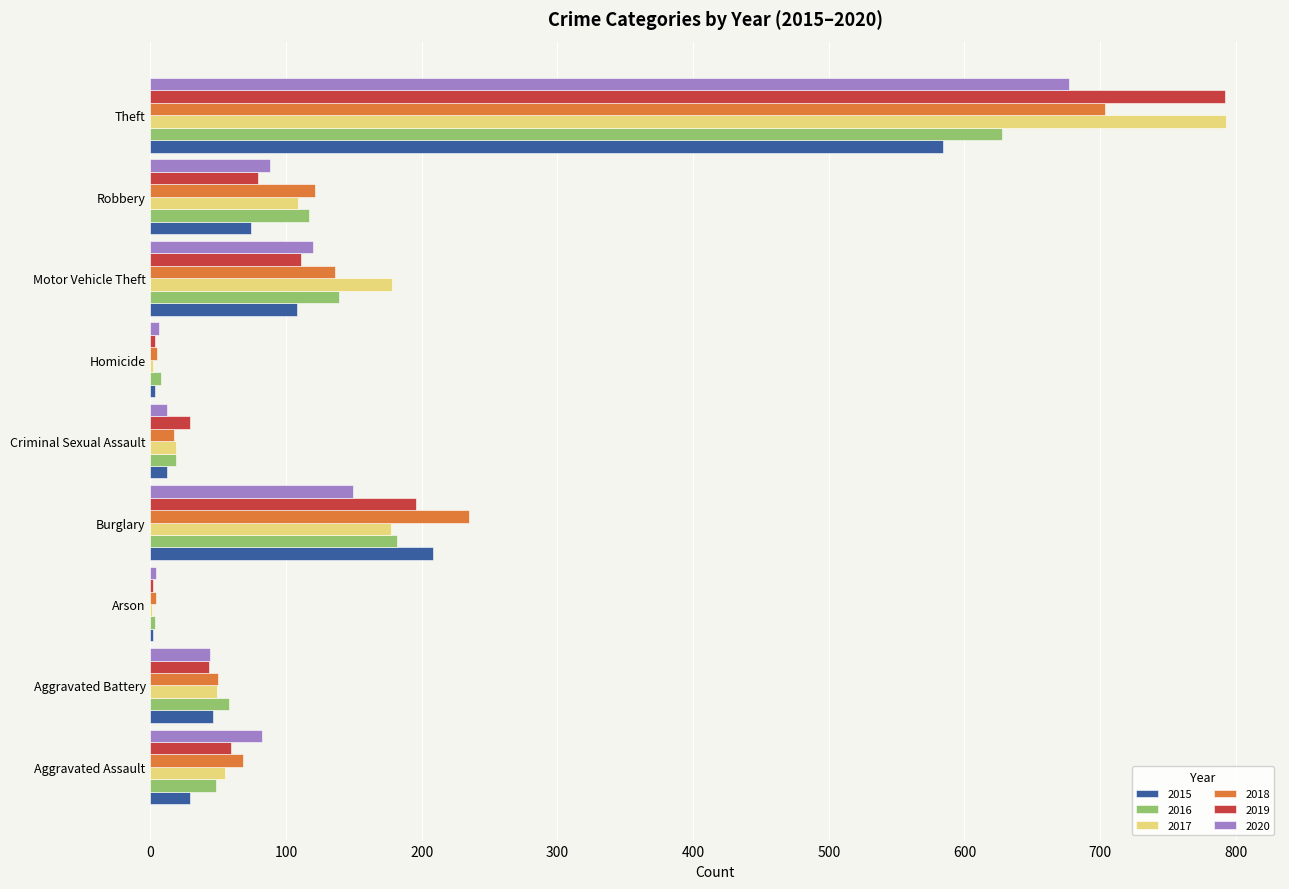

What is the sum of the 2019 values at Burglary and Theft?

988